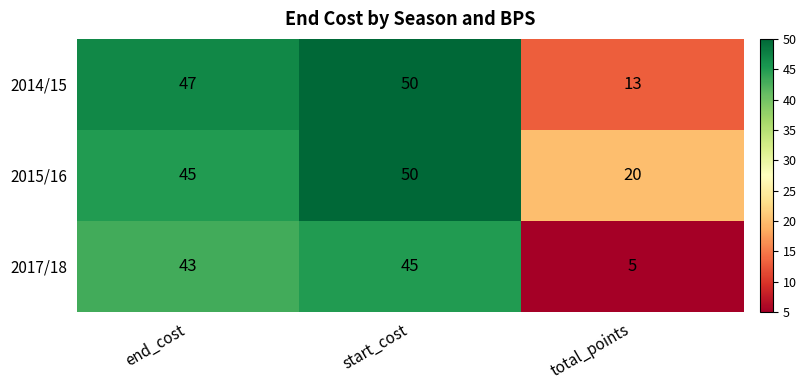

Rank the series by their average value, from lowest to highest.

2017/18, 2014/15, 2015/16